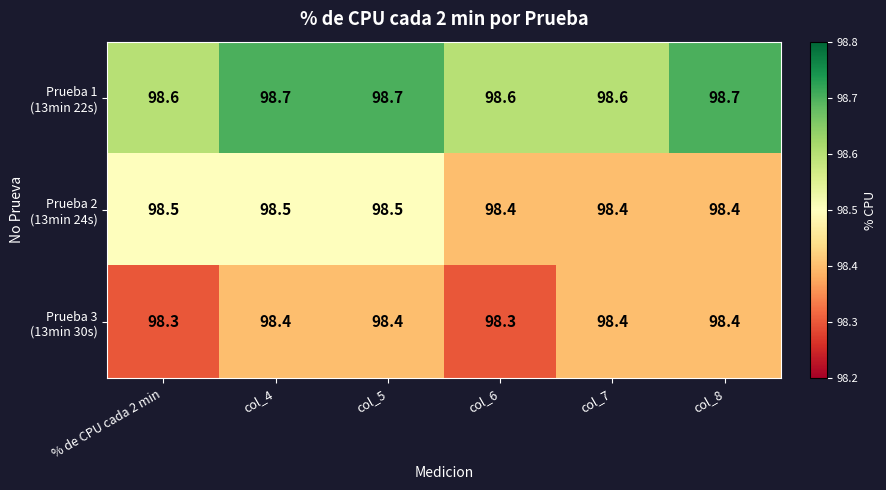

What is the total value across all series at % de CPU cada 2 min?

295.4